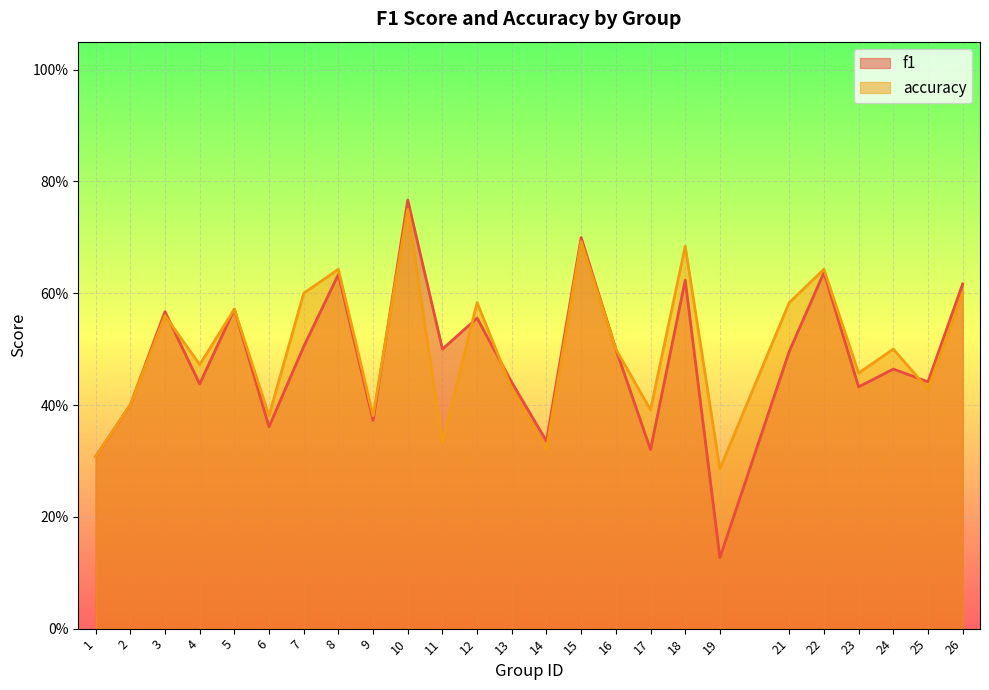

Where is the first local minimum for f1?

4